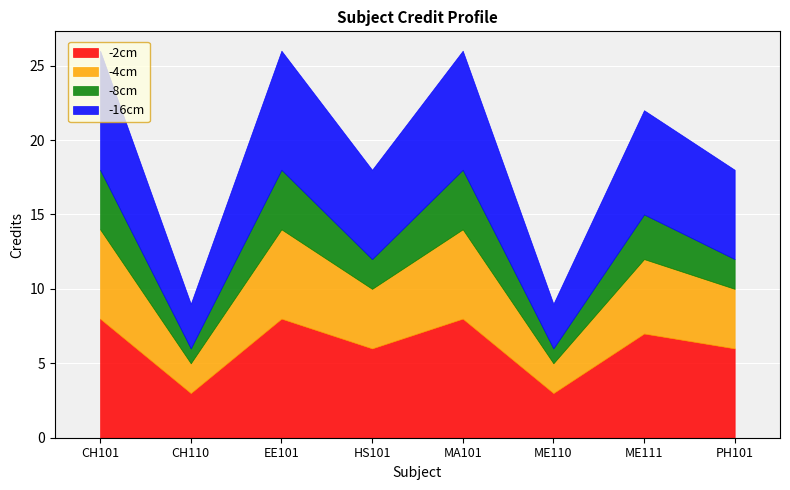

Reading left to right, list all the values displayed in this chart.

-2cm: CH101=8	CH110=3	EE101=8	HS101=6	MA101=8	ME110=3	ME111=7	PH101=6
-4cm: CH101=6	CH110=2	EE101=6	HS101=4	MA101=6	ME110=2	ME111=5	PH101=4
-8cm: CH101=4	CH110=1	EE101=4	HS101=2	MA101=4	ME110=1	ME111=3	PH101=2
-16cm: CH101=8	CH110=3	EE101=8	HS101=6	MA101=8	ME110=3	ME111=7	PH101=6